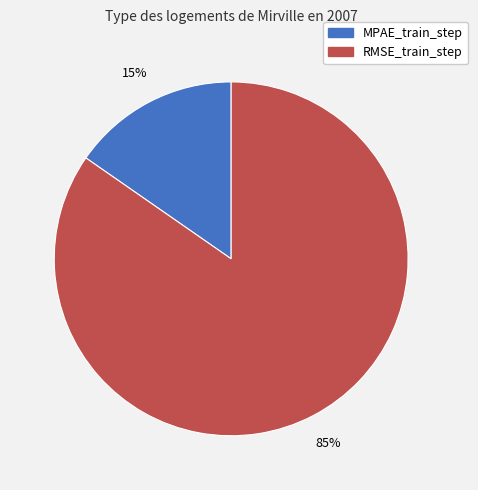

Does RMSE_train_step represent more than half of the total?

Yes